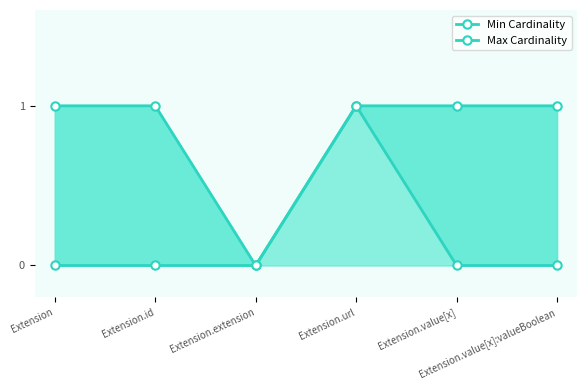

At which label is Max Cardinality closest to 0?

Extension.extension